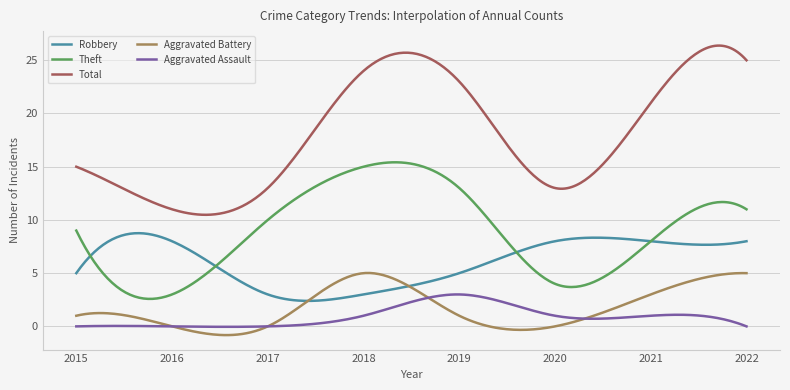

What are all the series names shown in the legend?

Robbery, Theft, Total, Aggravated Battery, Aggravated Assault